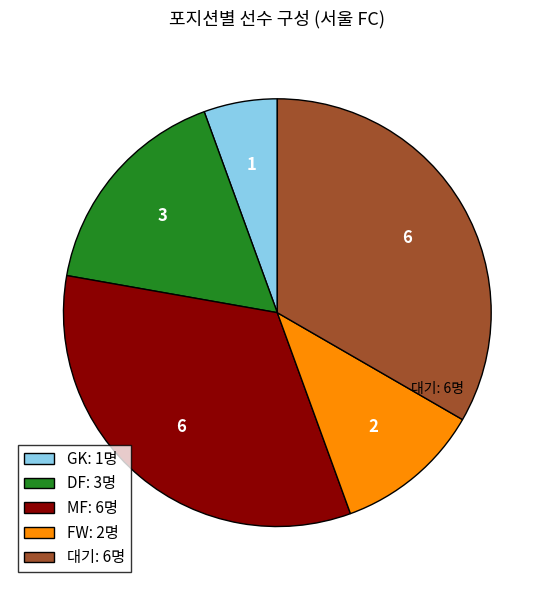

Is it true that 대기: 6명 is 44% of the pie?

False